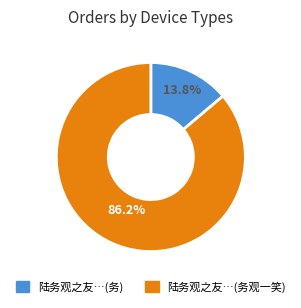

Does any single category account for the majority?

Yes